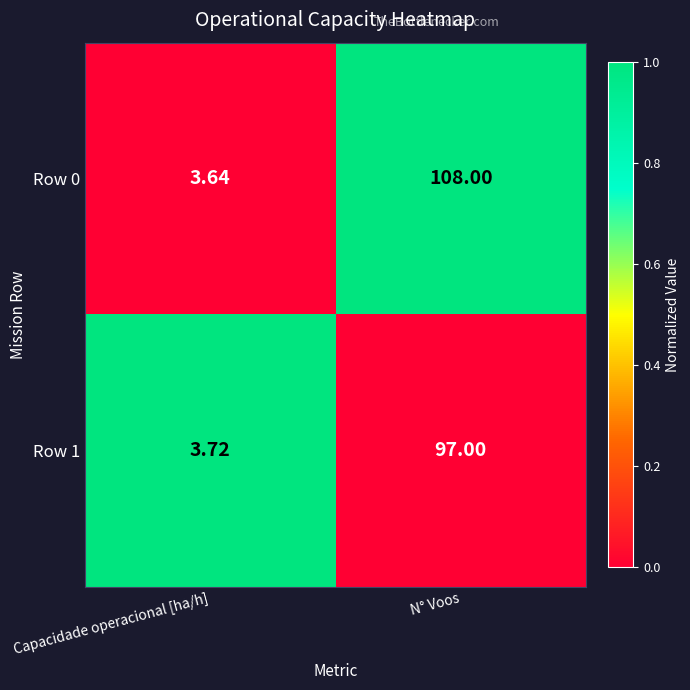

At which category is the sum across all series the highest?

N° Voos